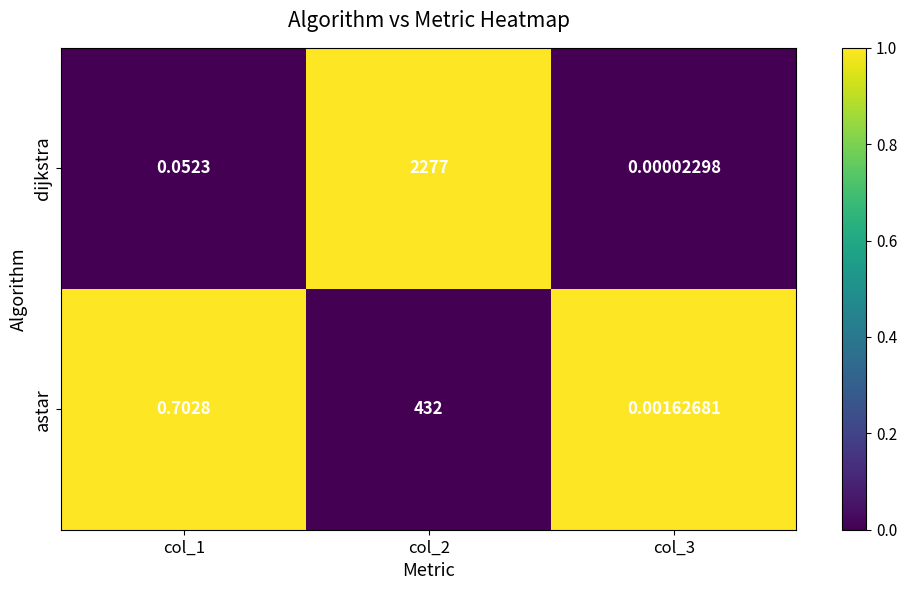

Which series has the largest total across all categories?

dijkstra